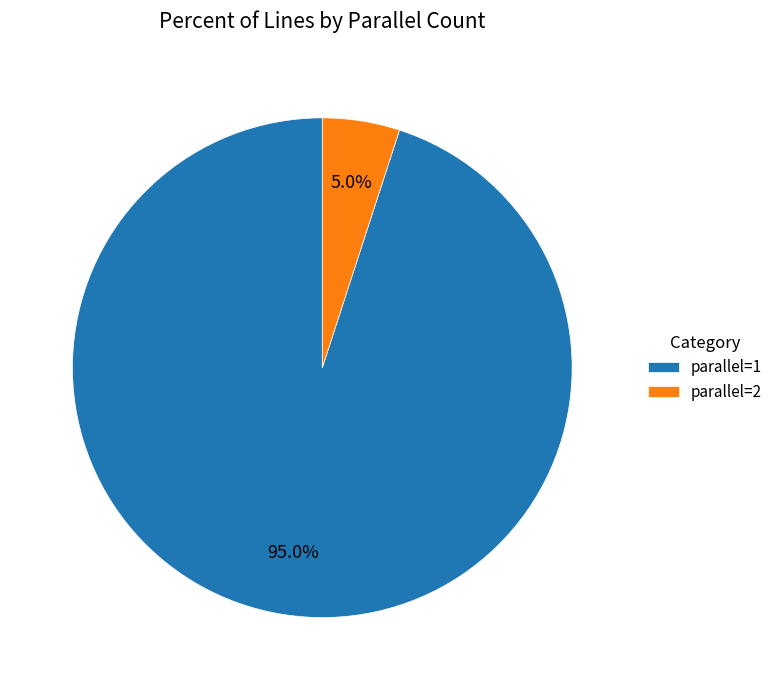

Is there any slice that represents more than half of the pie?

Yes